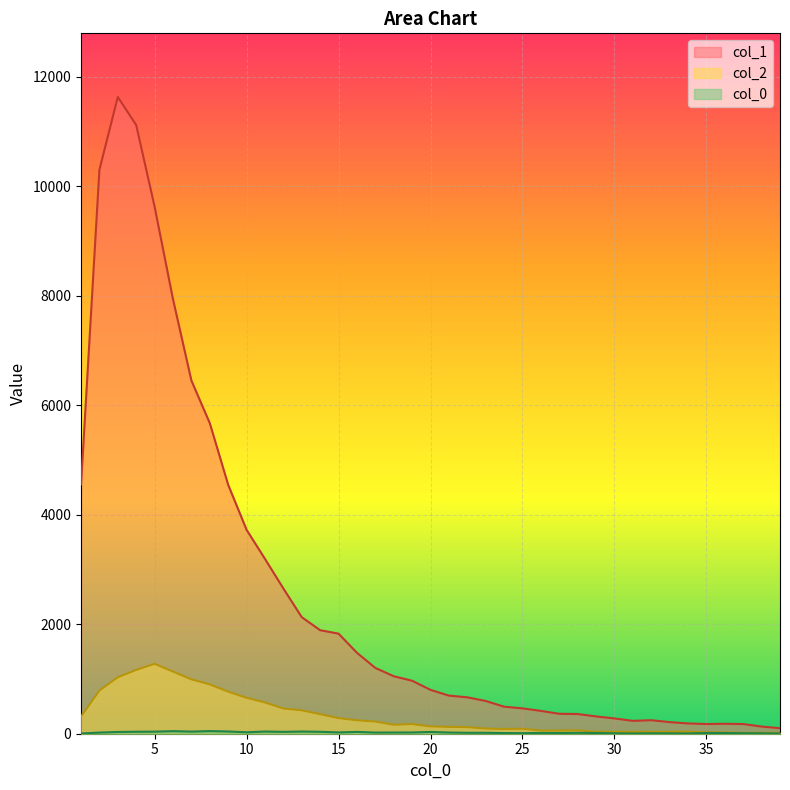

True or false: col_1 and col_2 cross at least once.

False